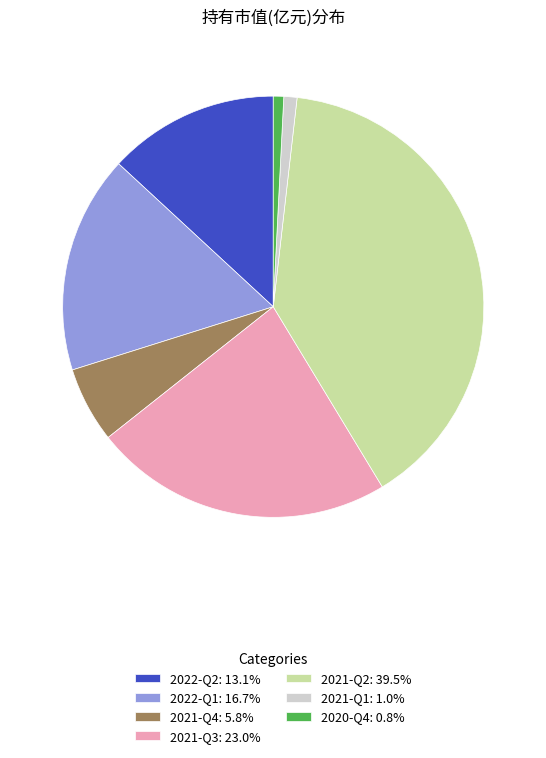

True or false: 2022-Q2 accounts for 26% of the total.

False